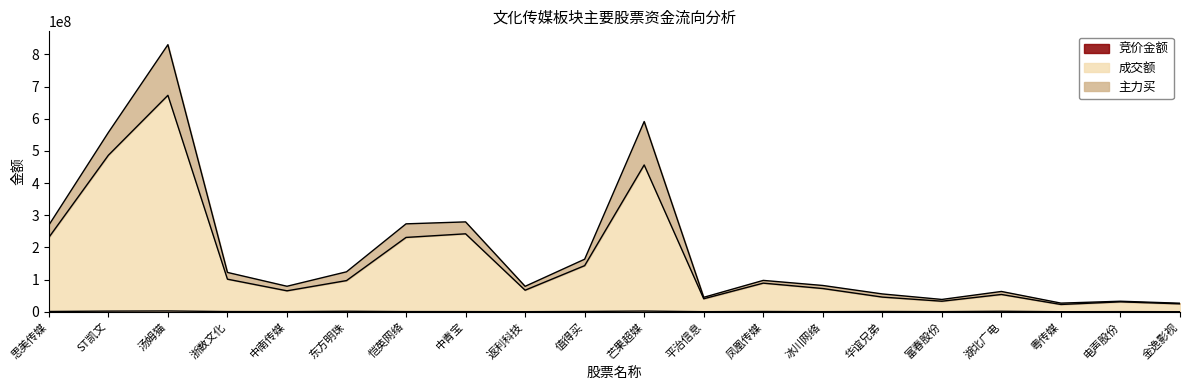

At which category is the sum across all series the highest?

汤姆猫